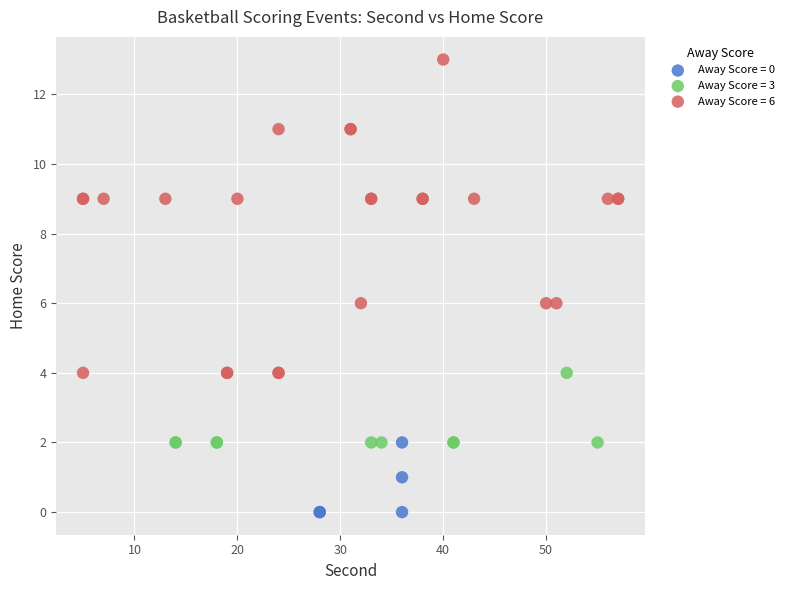

Which series reaches the maximum Y coordinate?

Away Score = 6